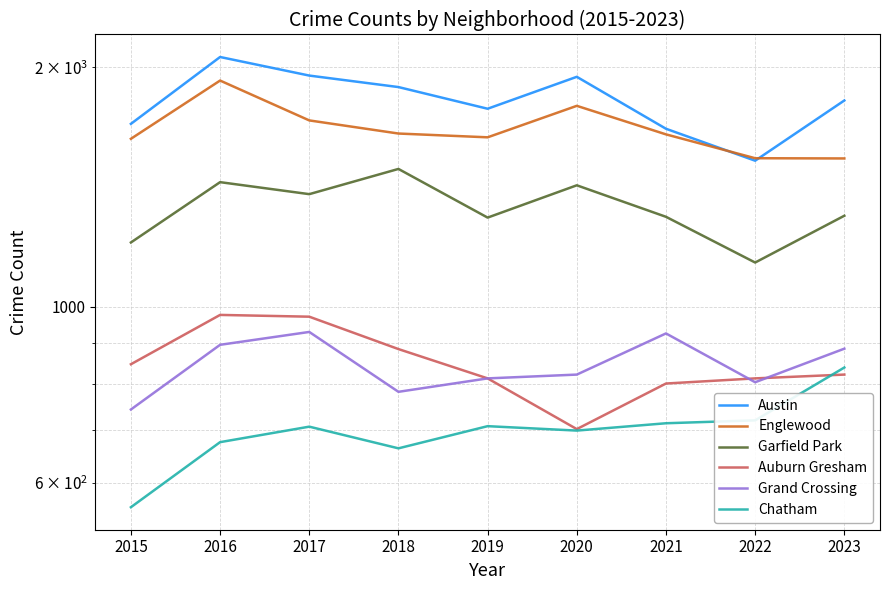

What are all the series names shown in the legend?

Austin, Englewood, Garfield Park, Auburn Gresham, Grand Crossing, Chatham